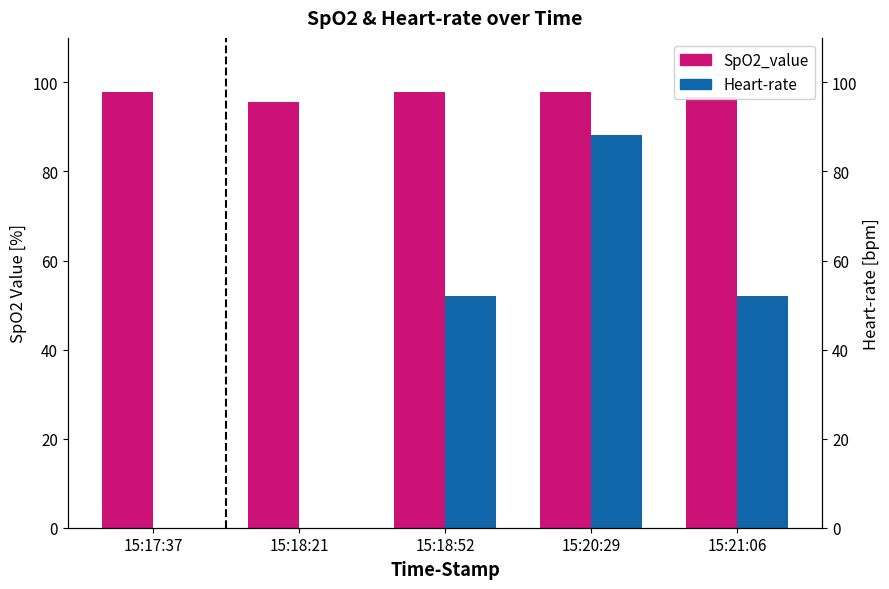

Between 15:17:37 and 15:18:21, which series saw the biggest shift?

SpO2_value